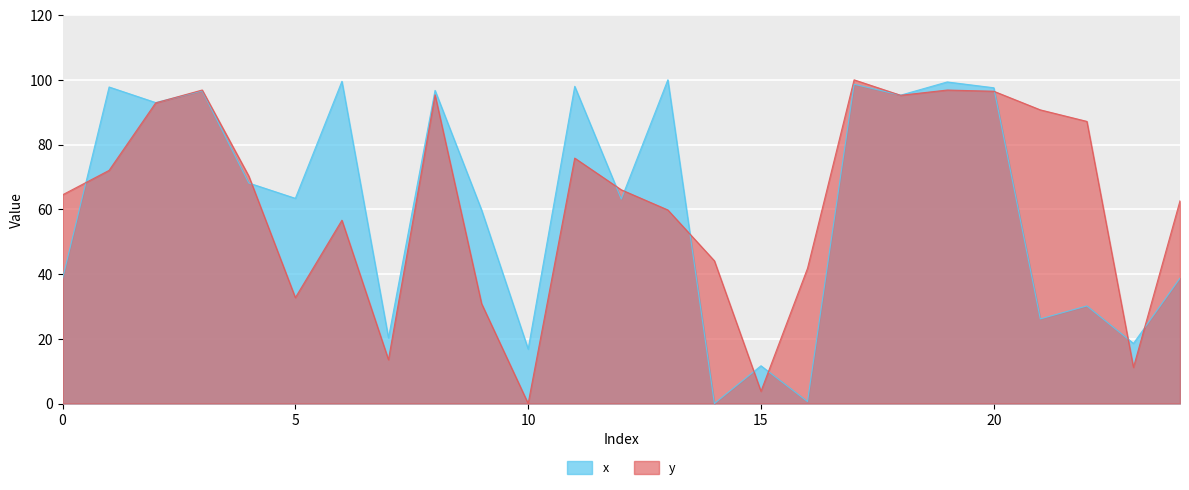

What is the value of the x point at the 10th from the left?

59.8